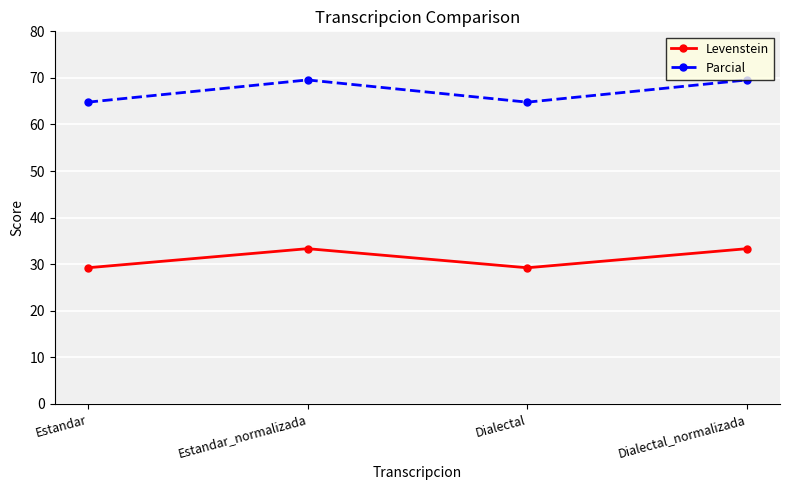

What is the approximate value of Parcial at Estandar?

64.8